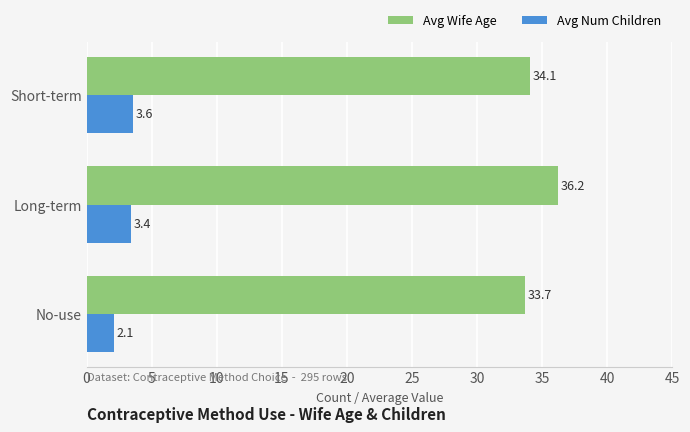

Which series has the largest range (max minus min)?

Avg Wife Age